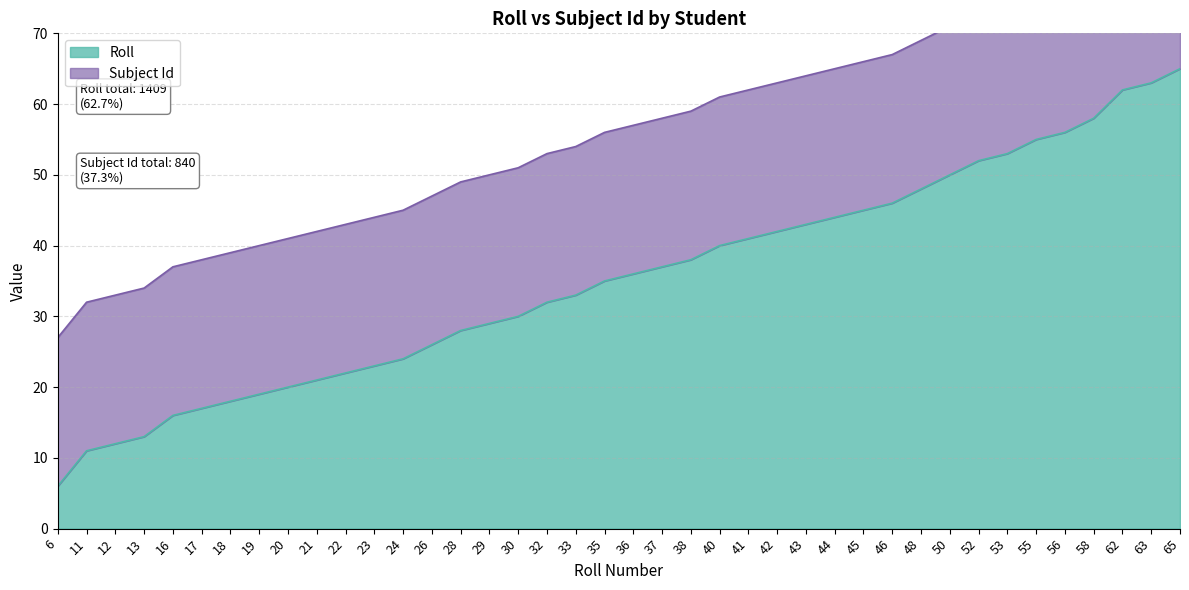

True or false: the data has more than 1 interior local peaks.

False